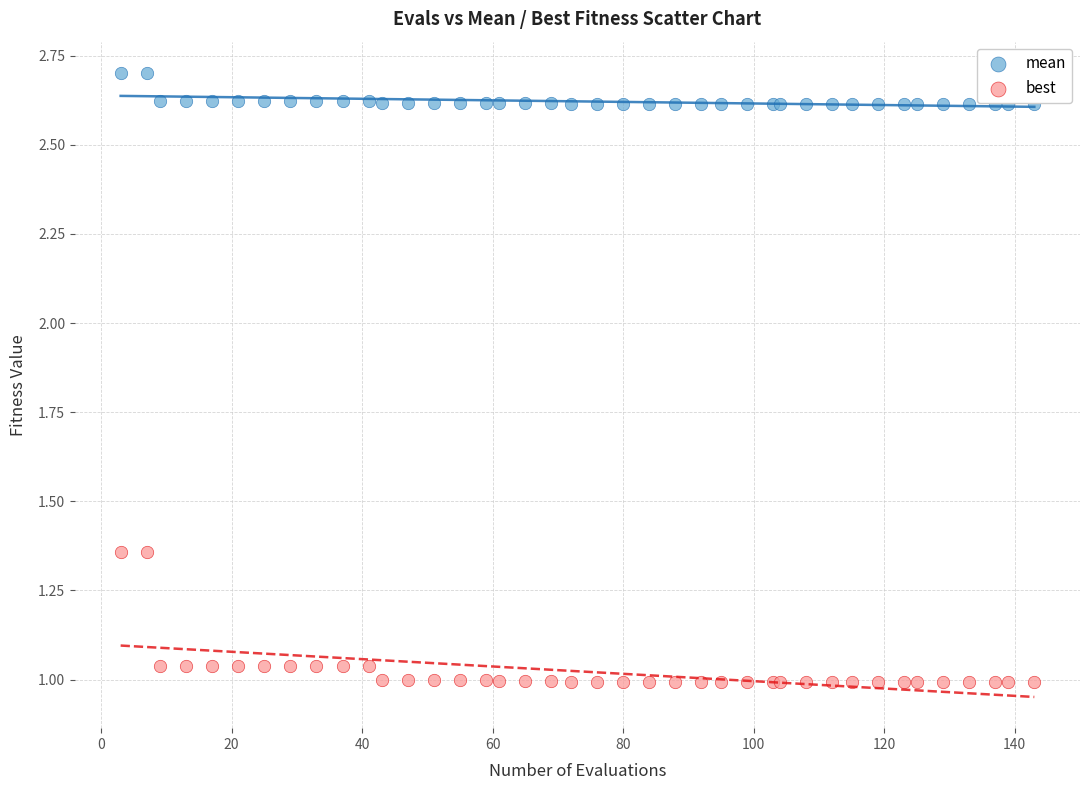

Which series contains the highest Y value?

mean